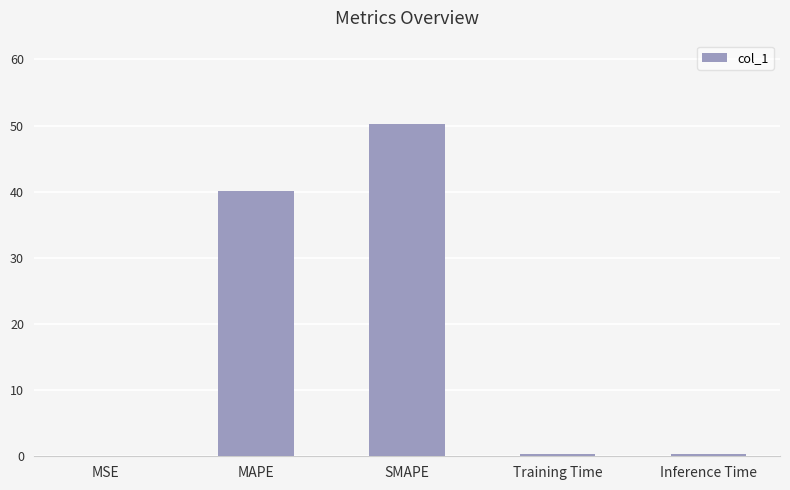

What is the greatest value displayed?

50.3